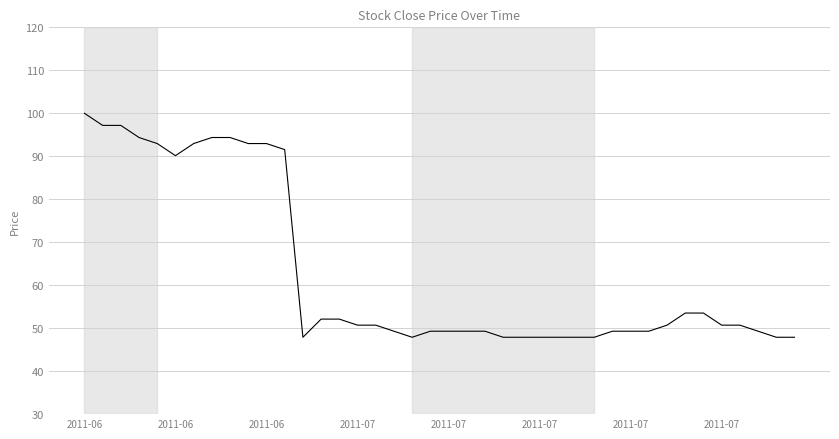

What is the greatest value displayed?

100.0